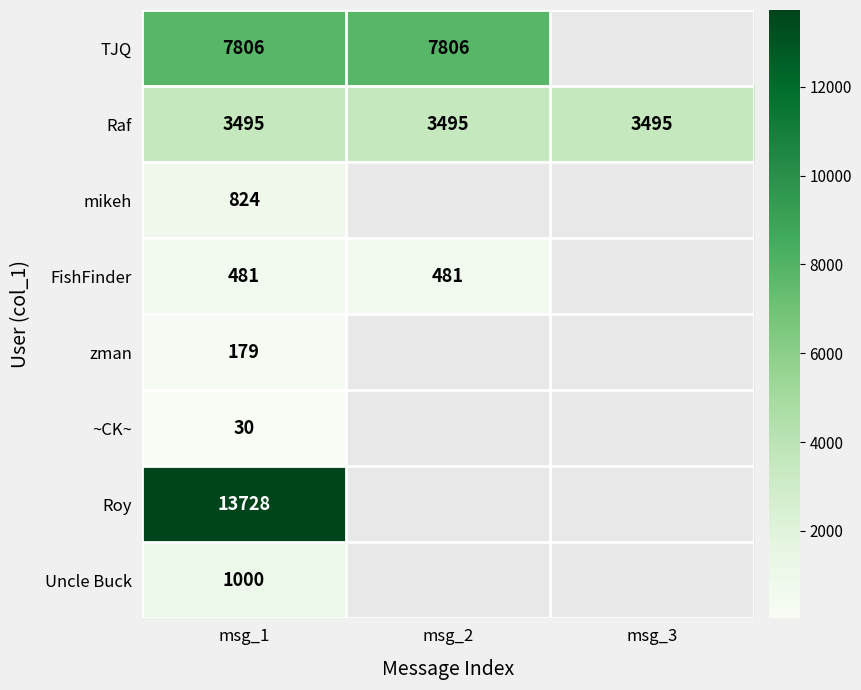

The value of Uncle Buck at msg_1 is 1000. True or false?

True